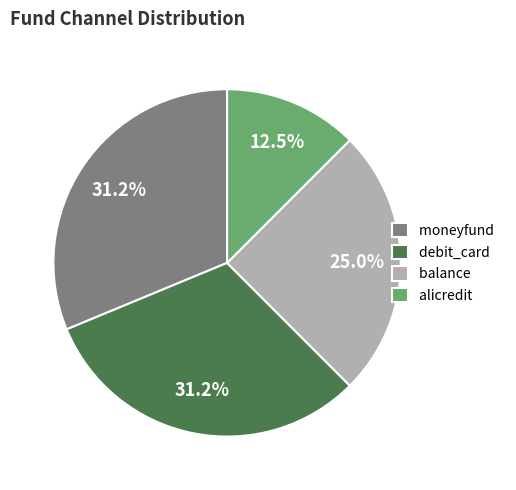

True or false: alicredit accounts for 1% of the total.

False